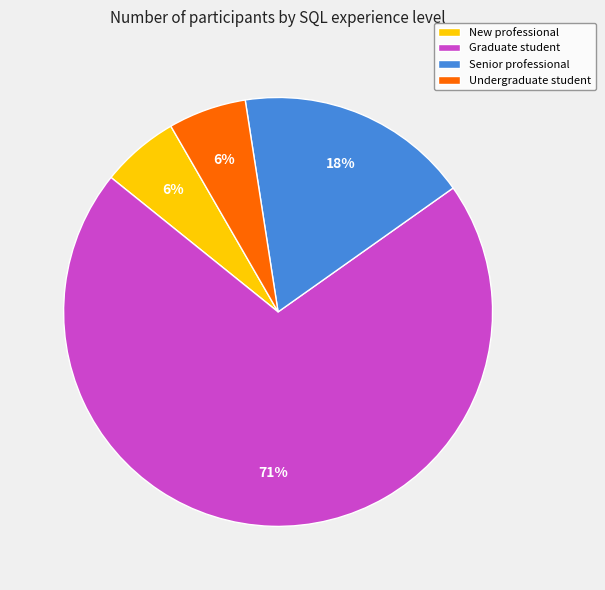

Is the sum of New professional and Senior professional greater than half?

No